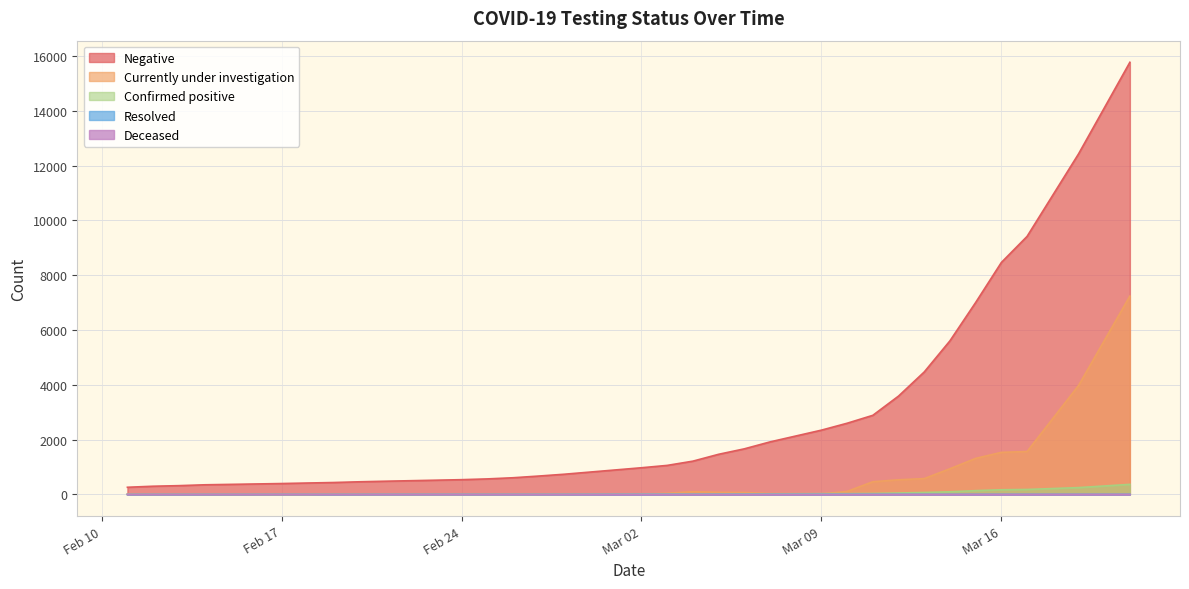

Where is Negative nearest to the value 8015?

Mar 16